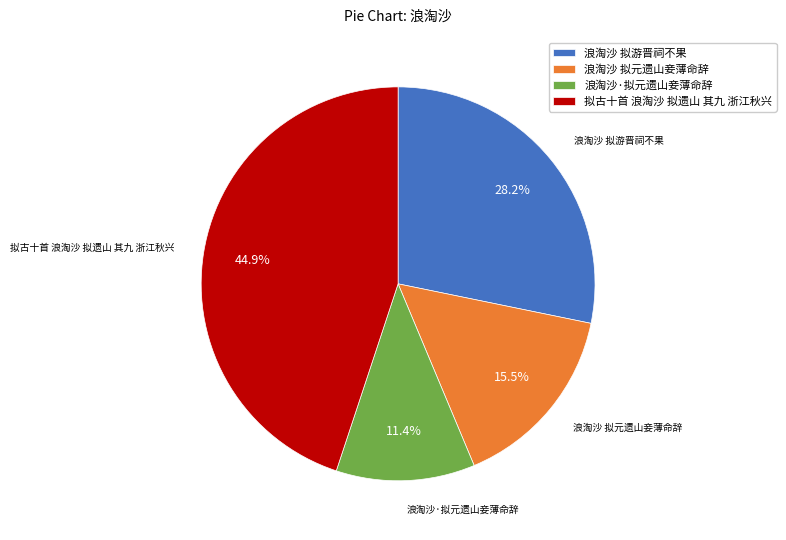

Which slice is the smallest?

浪淘沙·拟元遗山妾薄命辞